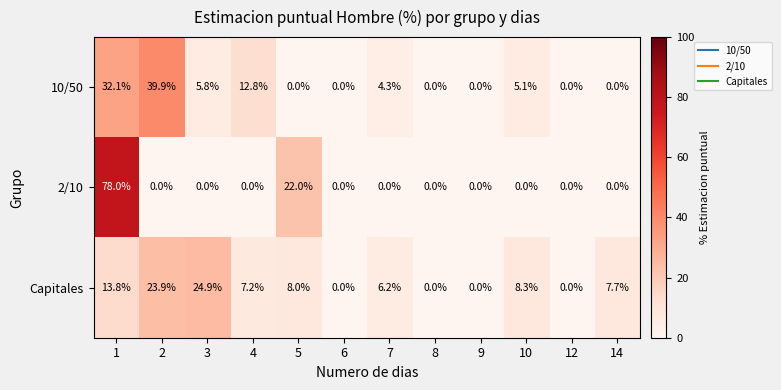

At how many categories does at least one series exceed 50?

1